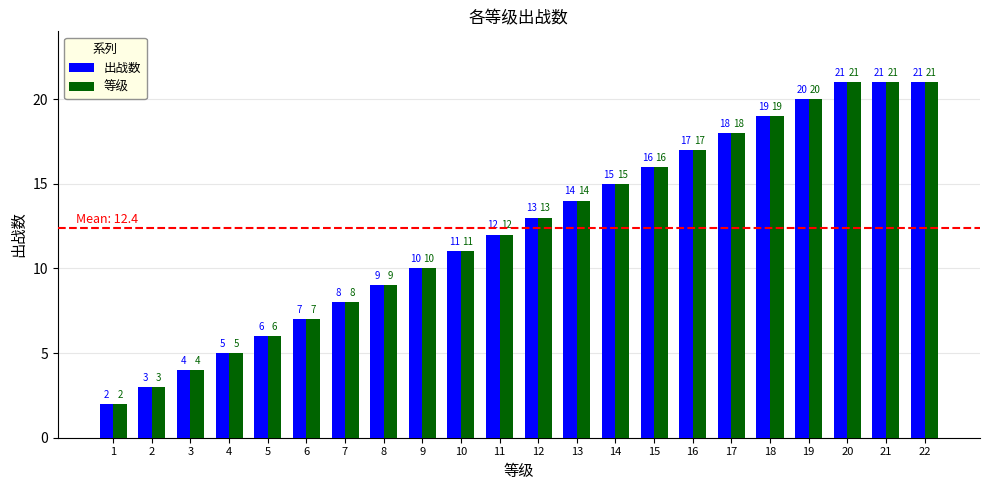

Is it true that 等级 equals 20 at 19?

True